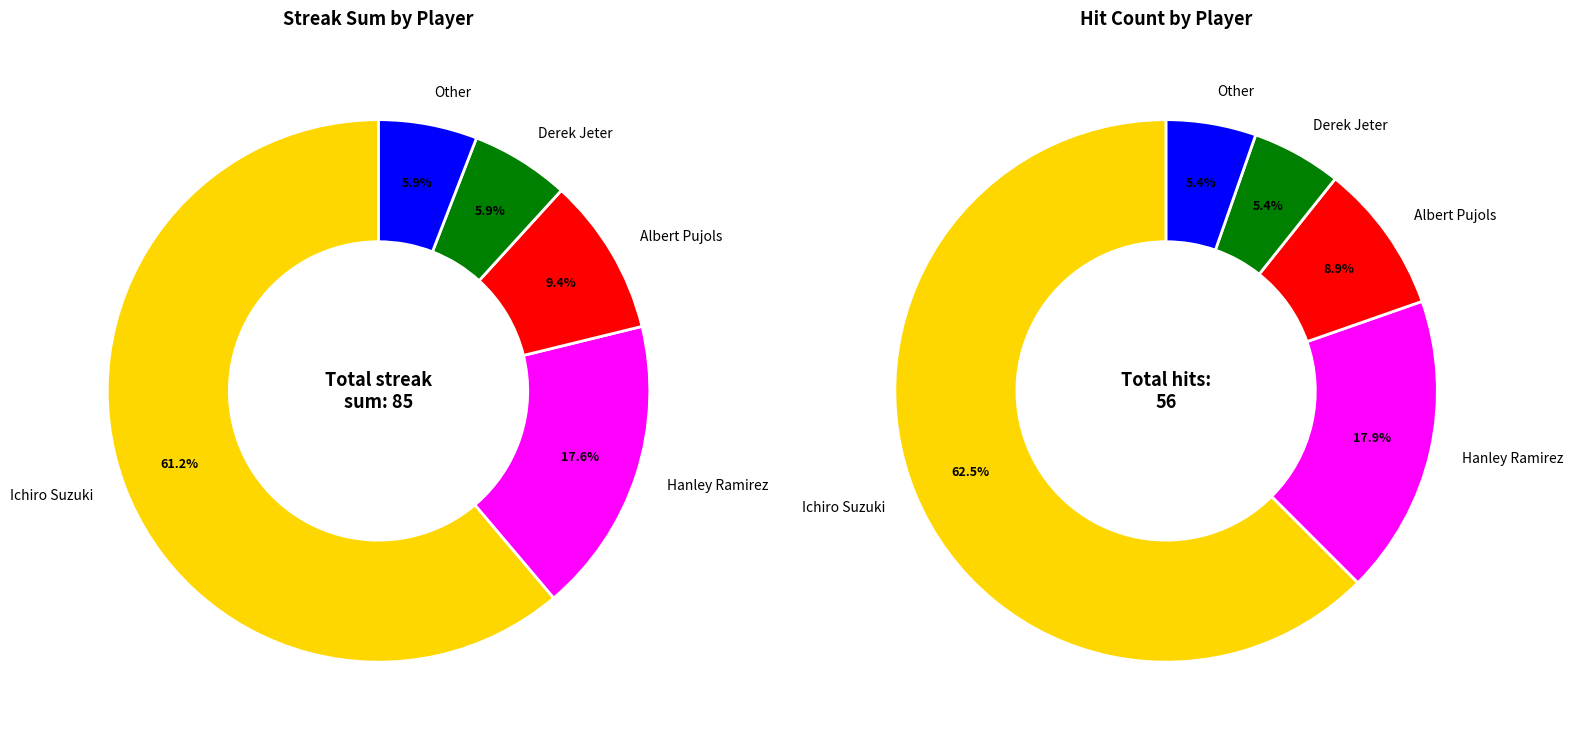

What is the total percentage of Derek Jeter and Other?

11.8%